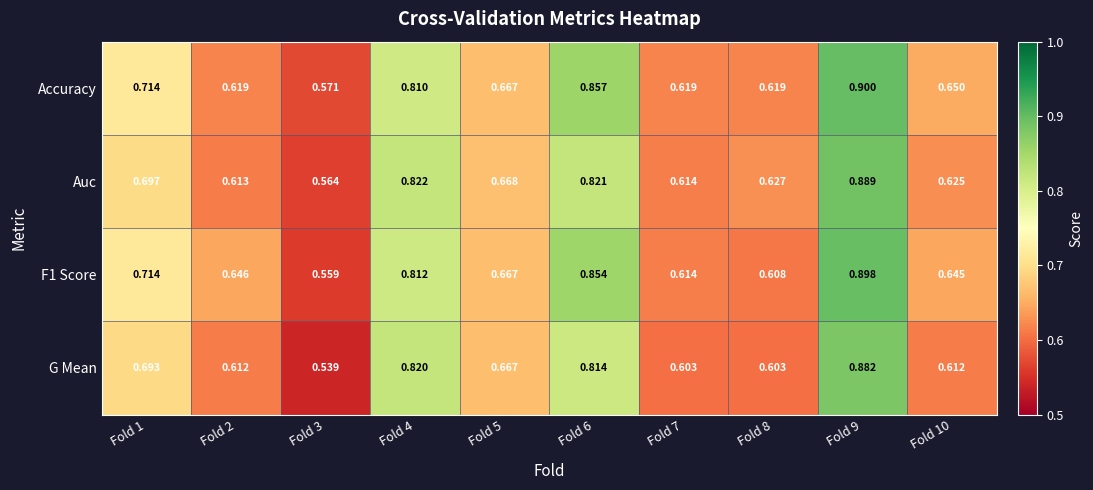

Which series has the widest spread of values?

G Mean